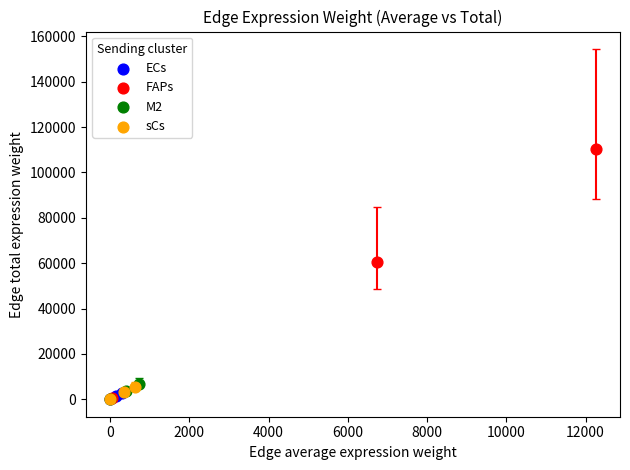

Which series reaches the maximum Y coordinate?

FAPs